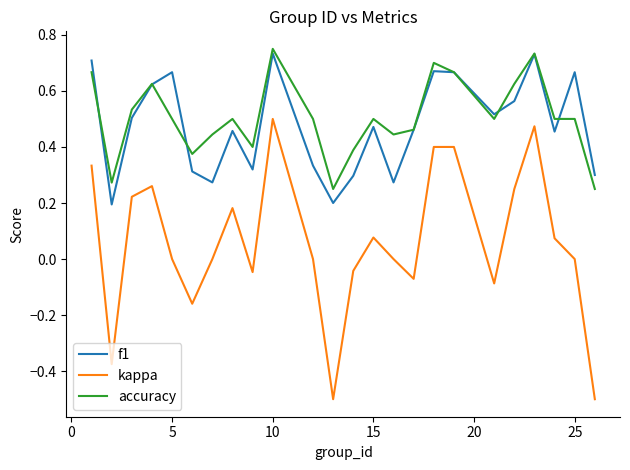

True or false: accuracy and kappa cross at least once.

False